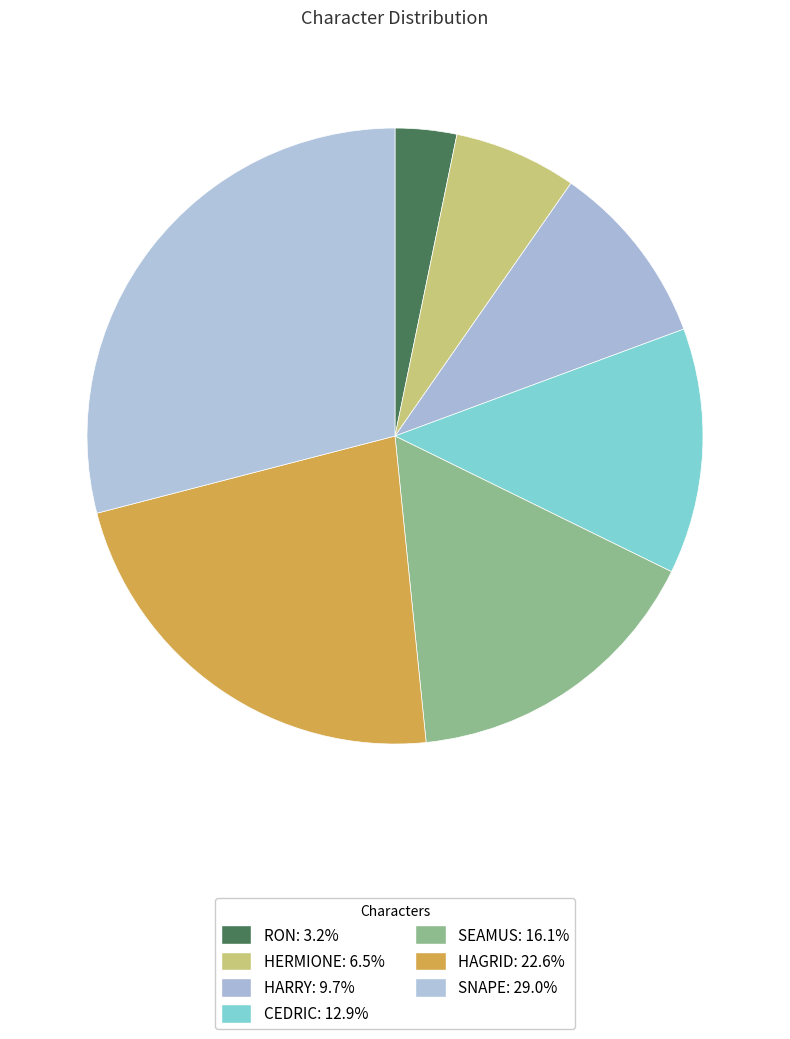

How many segments does this pie chart have?

7